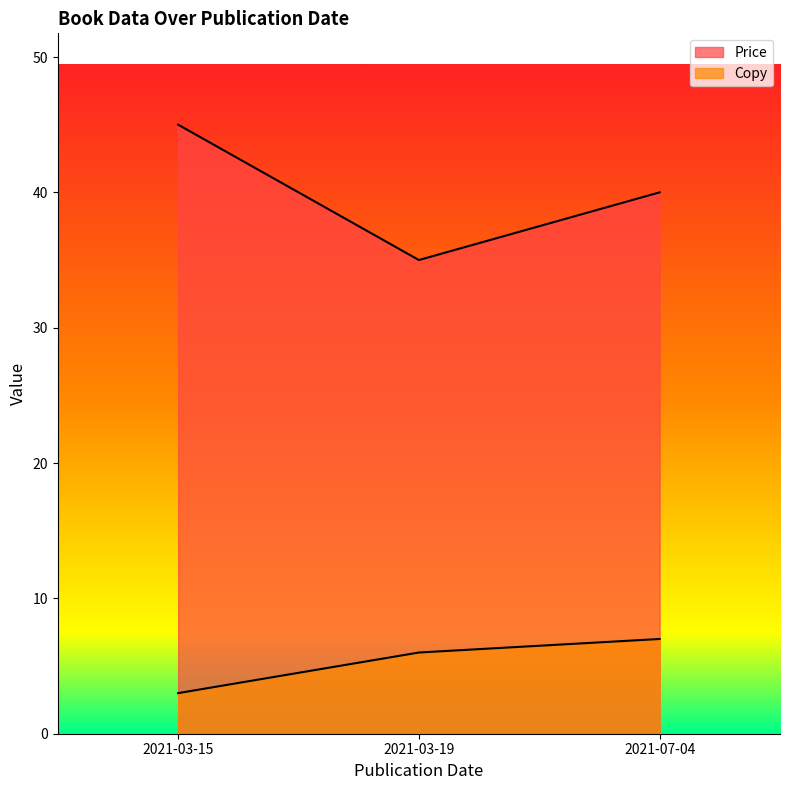

What are all the series names shown in the legend?

Price, Copy